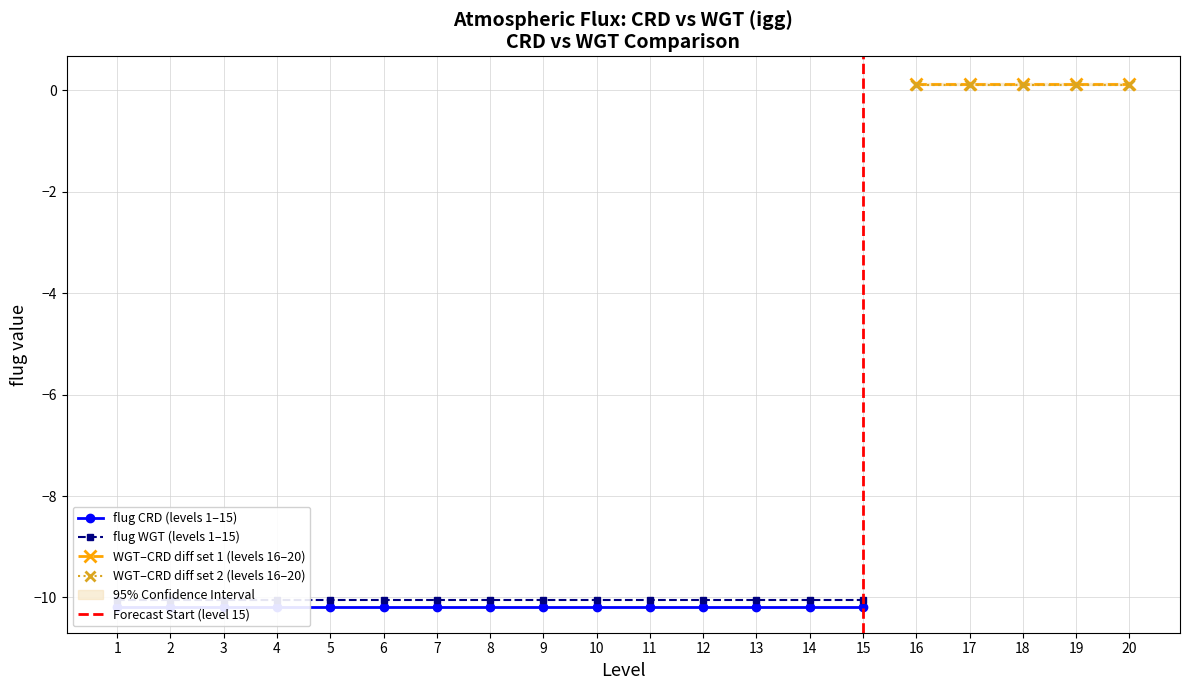

The WGT–CRD diff set 1 (levels 16–20) series shows 0.1 at 19. True or false?

True